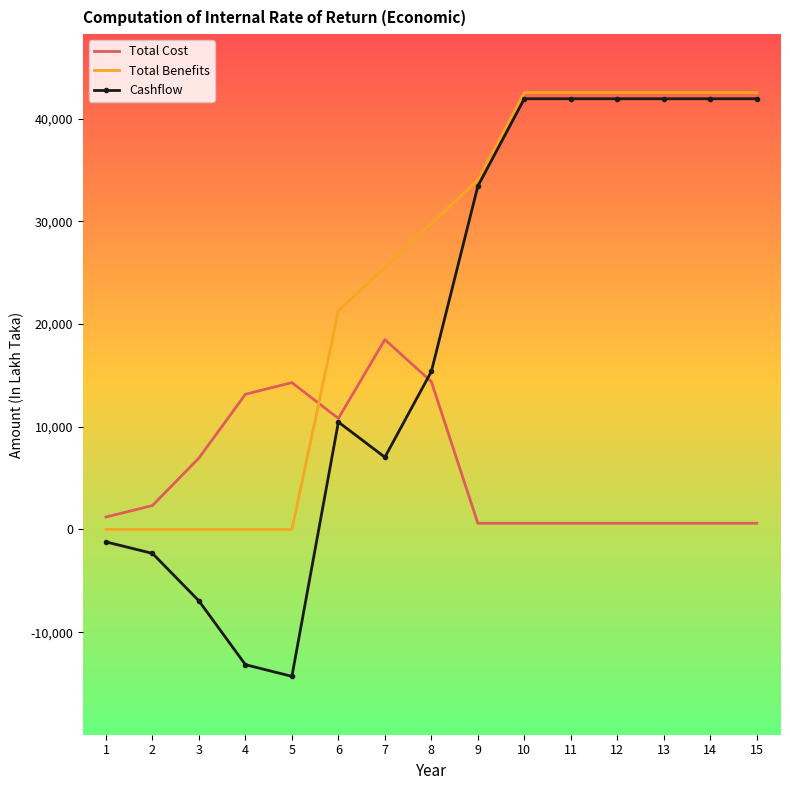

Between which two adjacent categories do Total Benefits and Total Cost first intersect?

5 and 6